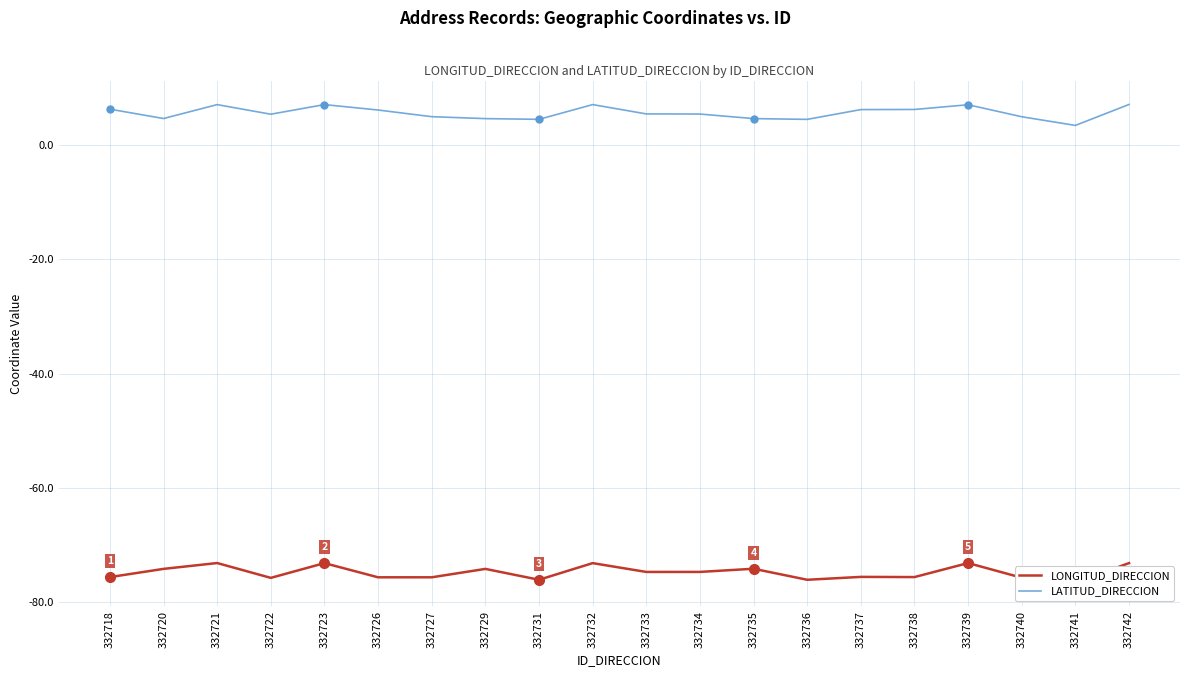

What is the total value across all series at 332740?

-70.7